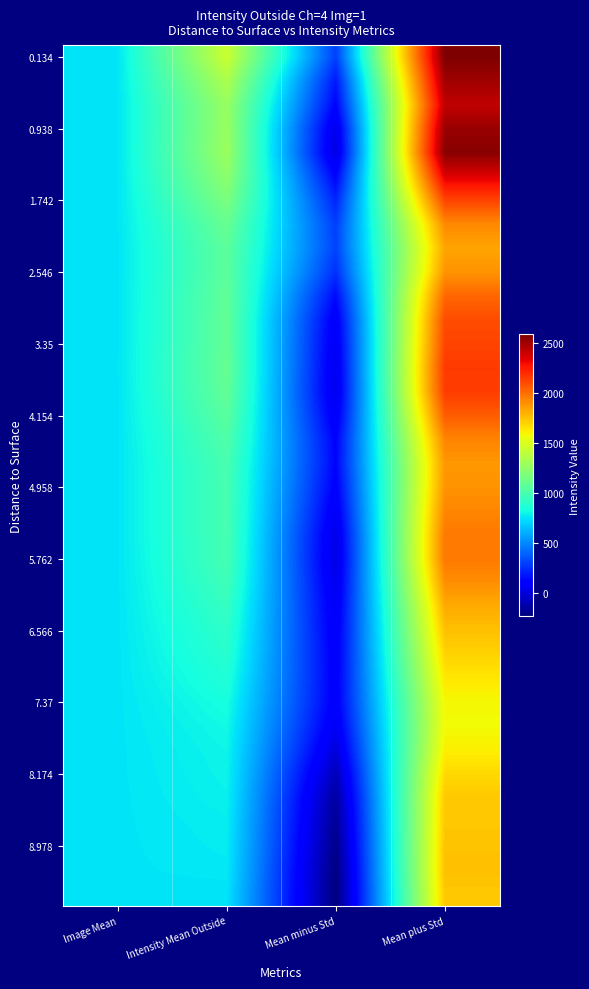

What is the spread (max minus min) of values at Mean minus Std?

539.0